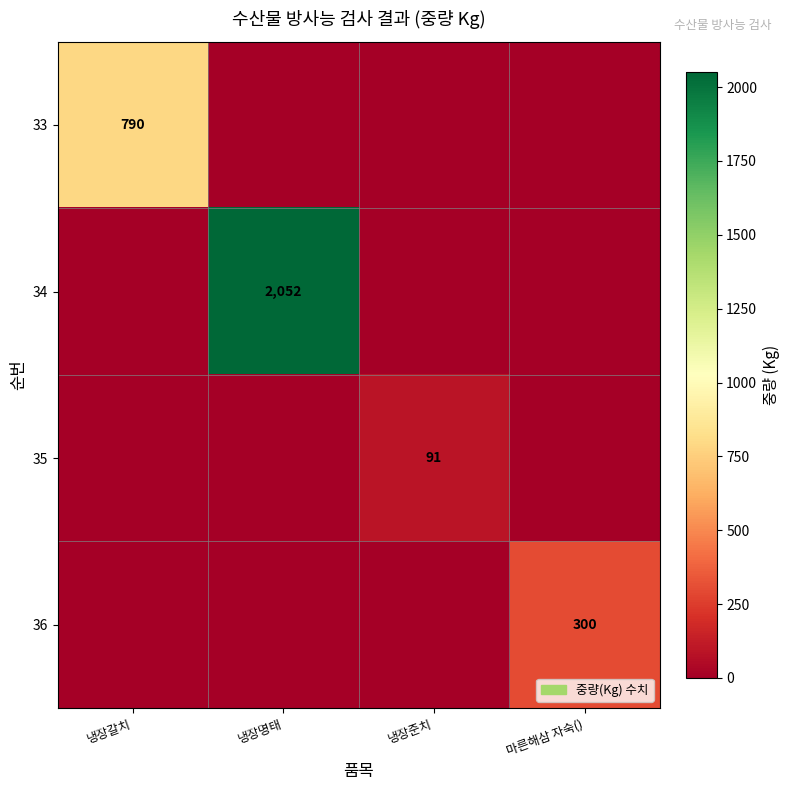

What is the total value across all series at 냉장명태?

2052